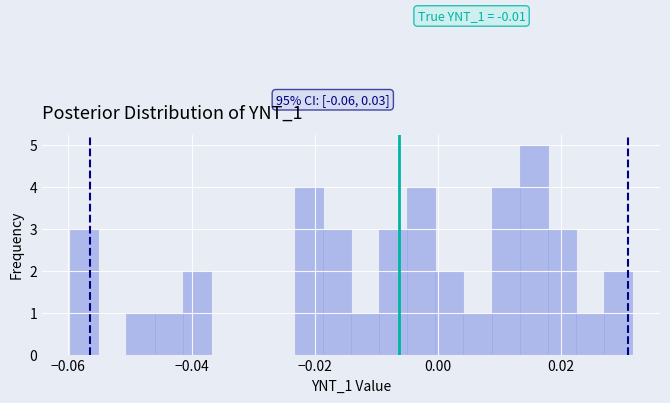

Read against the x-axis, roughly where is the centre of the tallest bar?

0.016